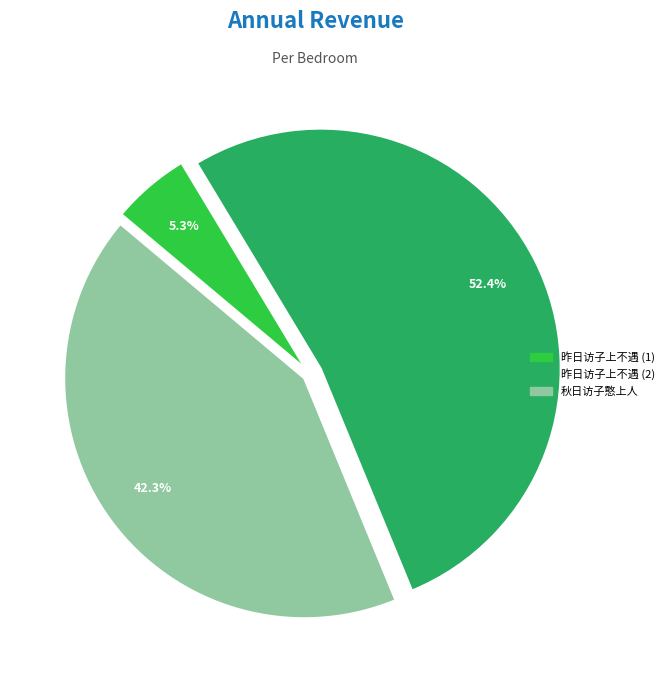

To the nearest percent, what is the average slice percentage?

33%